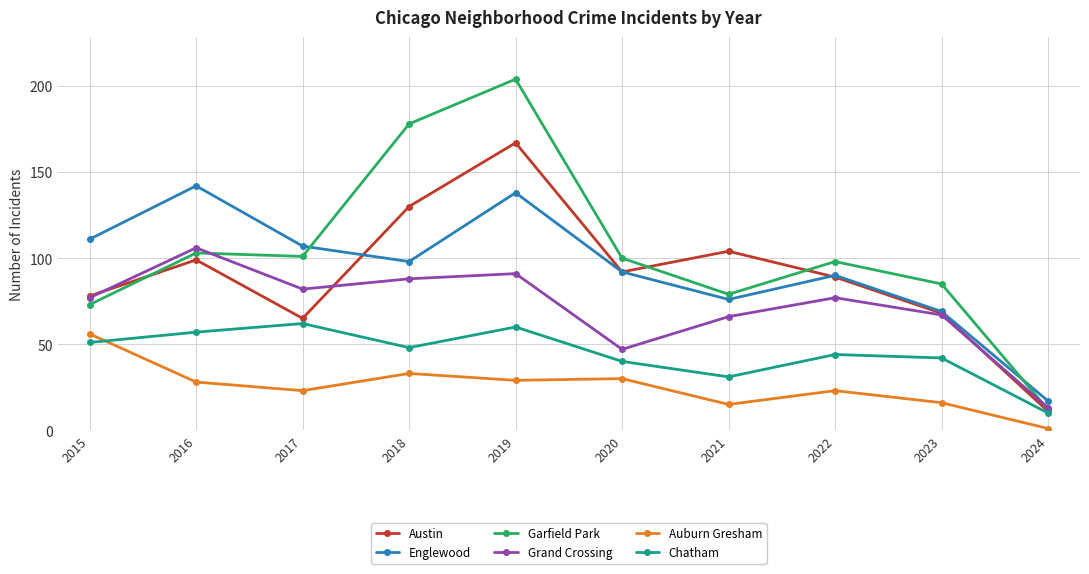

What is the difference between the Auburn Gresham values at 2021 and 2023?

1